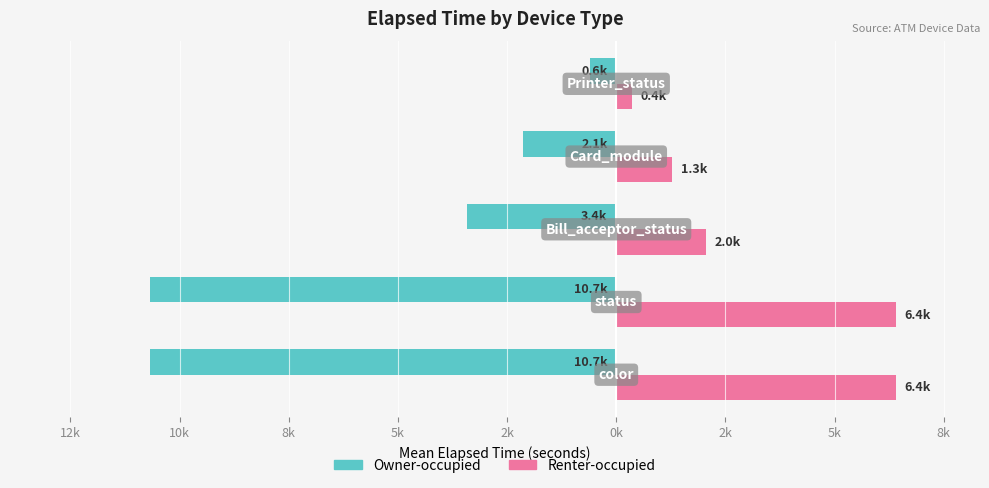

What is the minimum value for Owner-occupied?

-10680.0